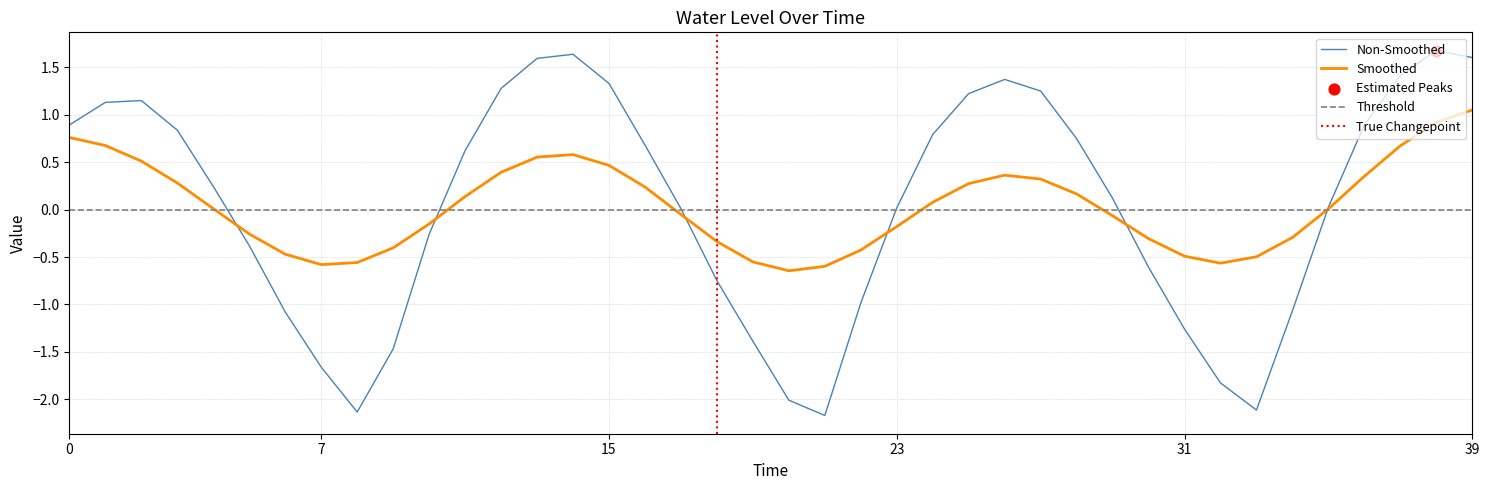

Is it true that Smoothed equals 0.5 at 15?

True